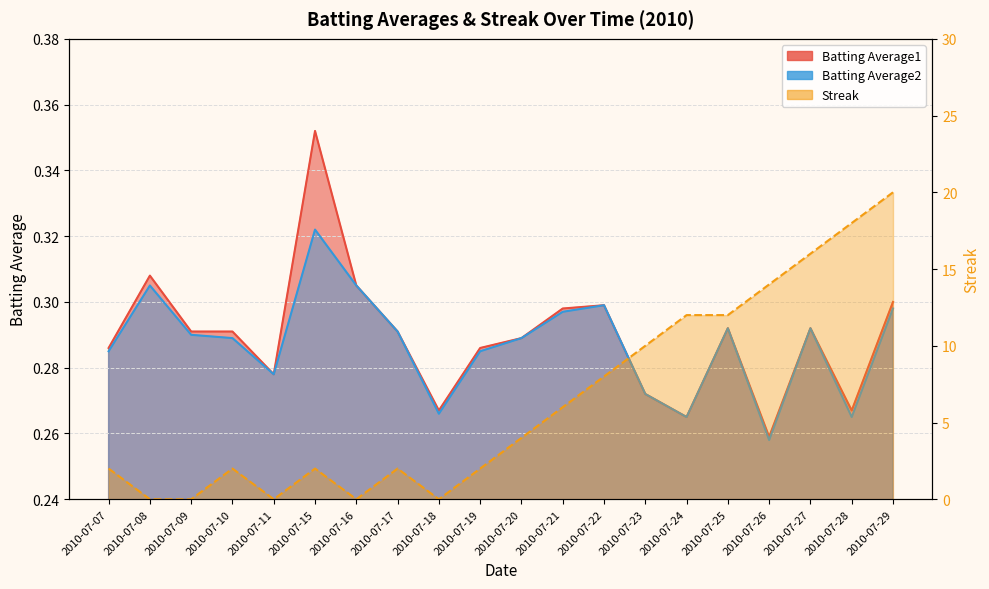

Is the value of Batting Average2 at 2010-07-22 greater than the value of Batting Average1 at 2010-07-18?

Yes